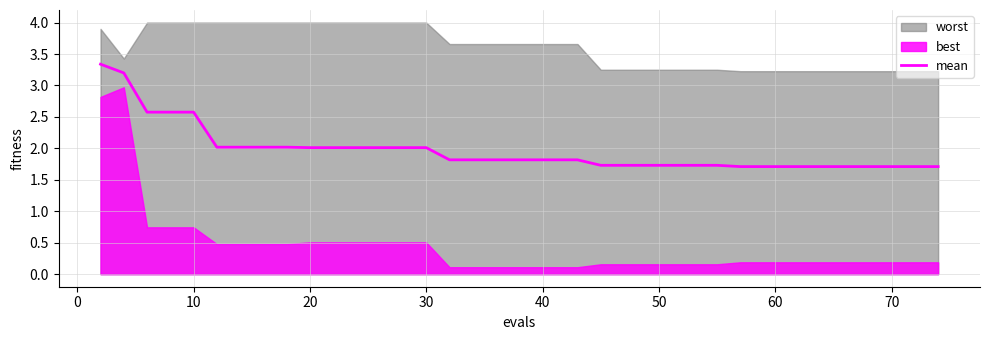

What is the sum of all values?

78.1